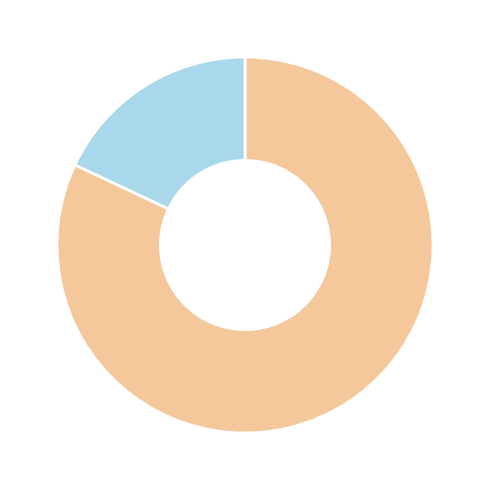

Is there any slice that represents more than half of the pie?

Yes